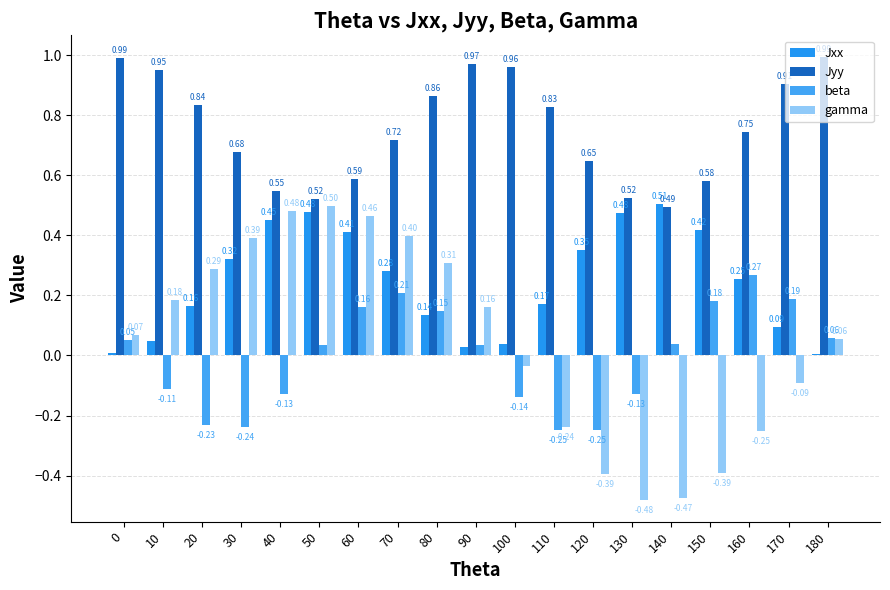

Which category has the lowest value across all series?

130